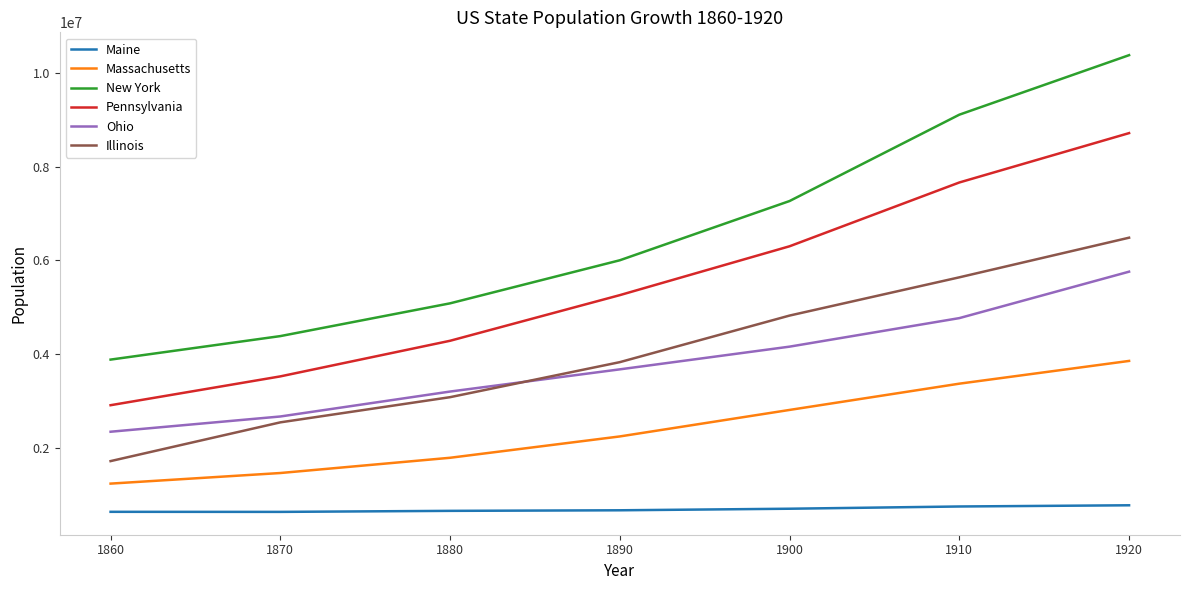

Count the Illinois values in the range 2539891 to 5638591.

5